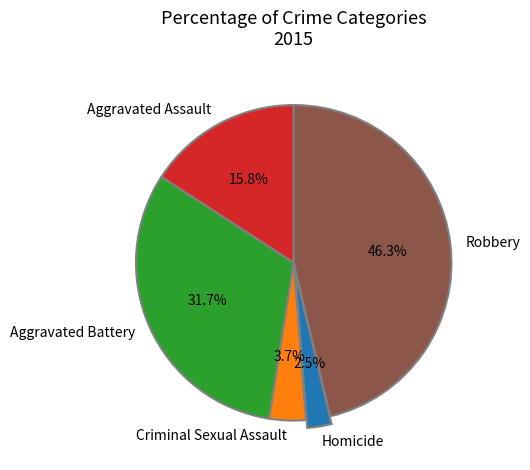

To the nearest percent, what percentage of the pie is Criminal Sexual Assault?

4%